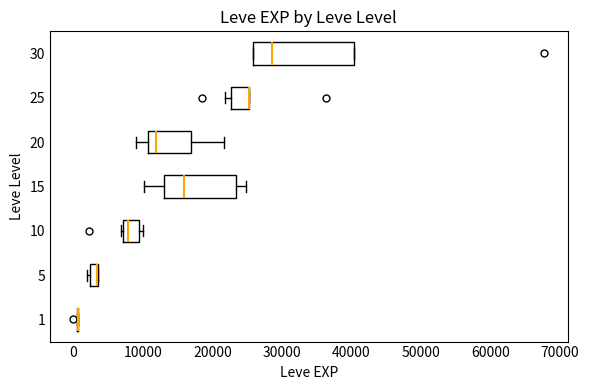

Where is the left edge of the box at y = 25 on the x-axis? The values are not printed on the chart, so give them approximately, as read against the axis.

23000